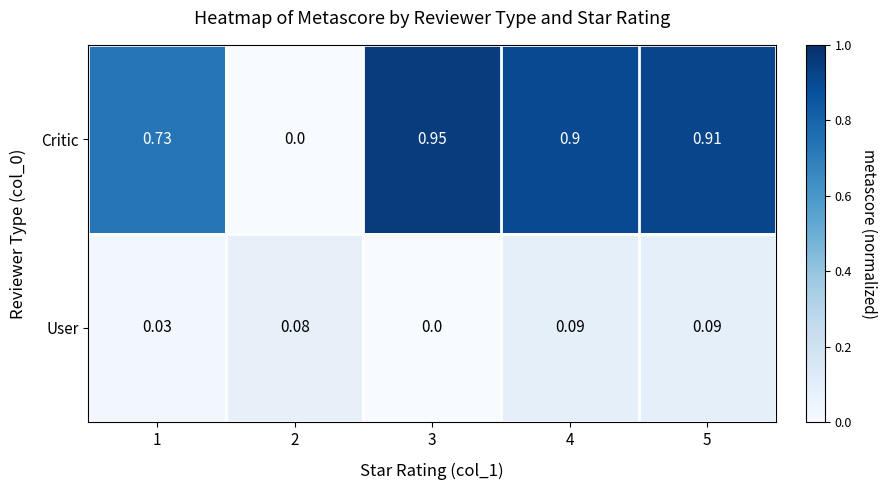

Is the value of Critic at 5 greater than the value of User at 4?

Yes